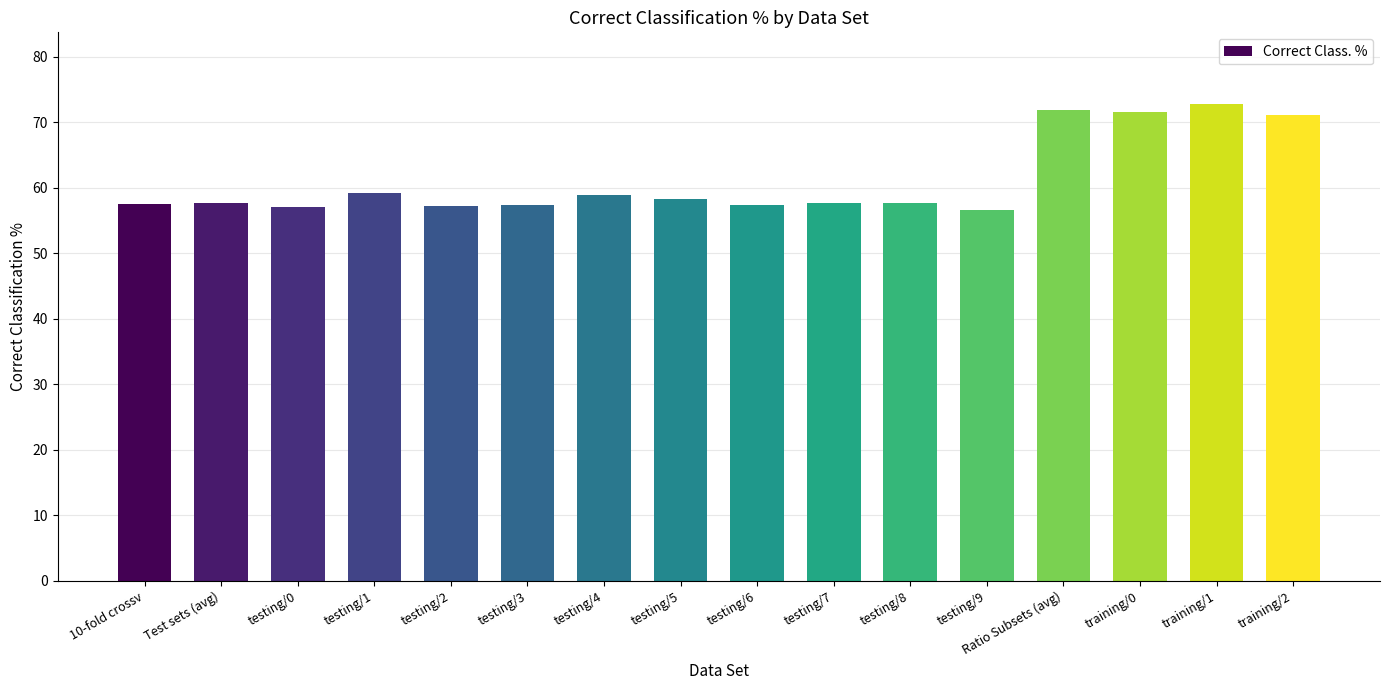

True or false: the data shows 57.5 at 10-fold crossv.

True